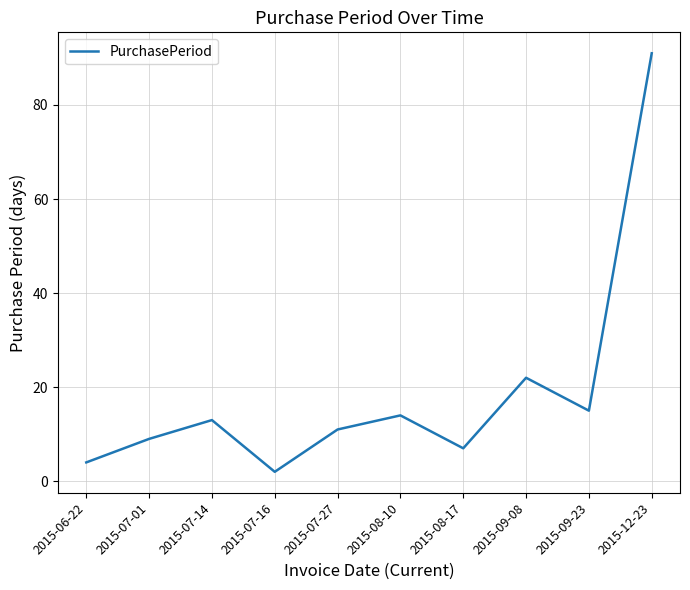

How many interior local valleys (lower than both neighbors) does the data have?

3